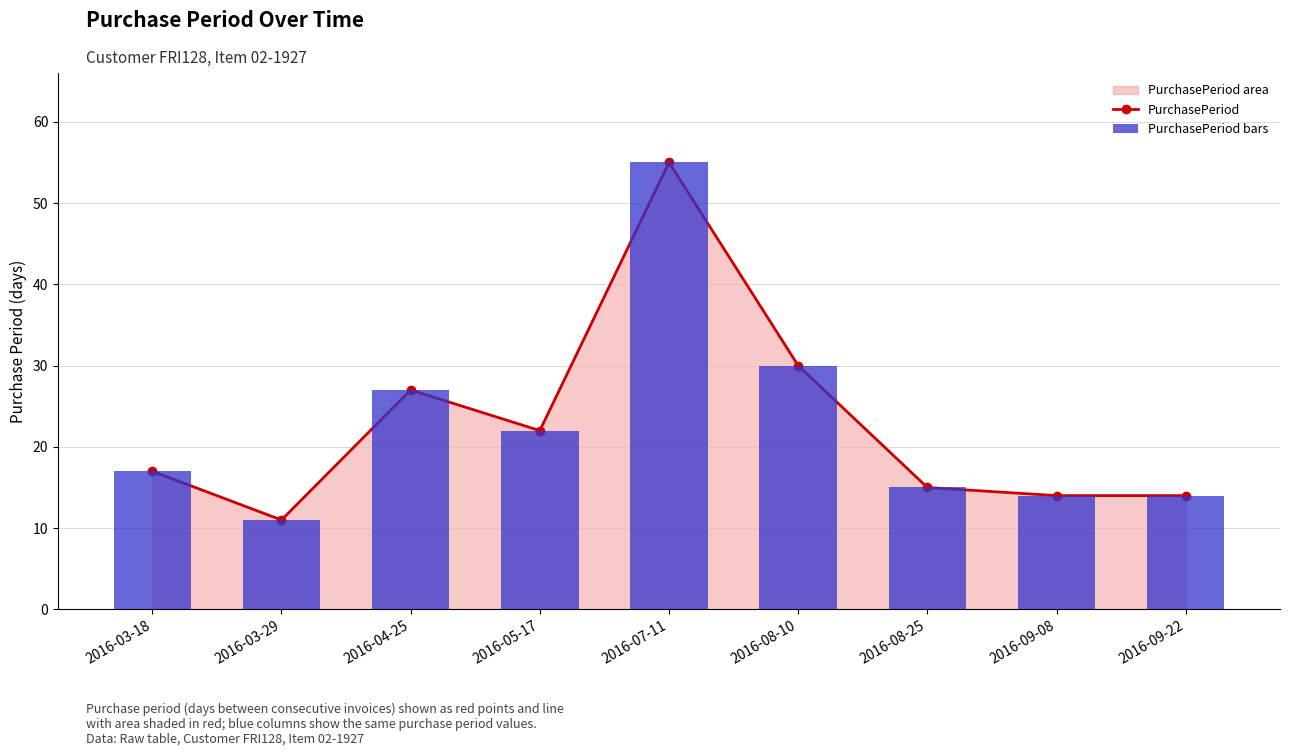

Which has a higher value, 2016-03-29 or 2016-09-22?

2016-09-22